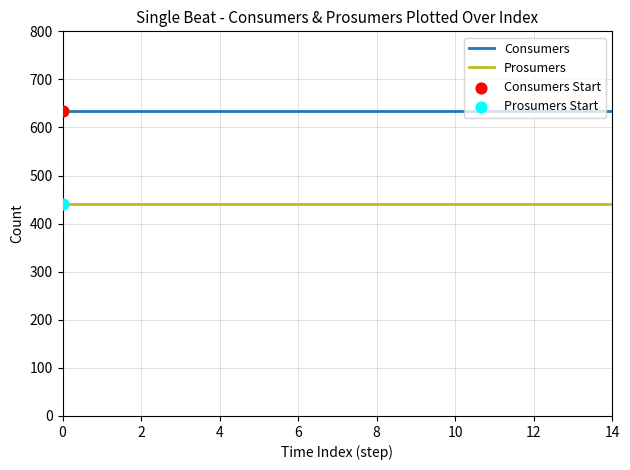

What is the lowest value of the Consumers series?

635